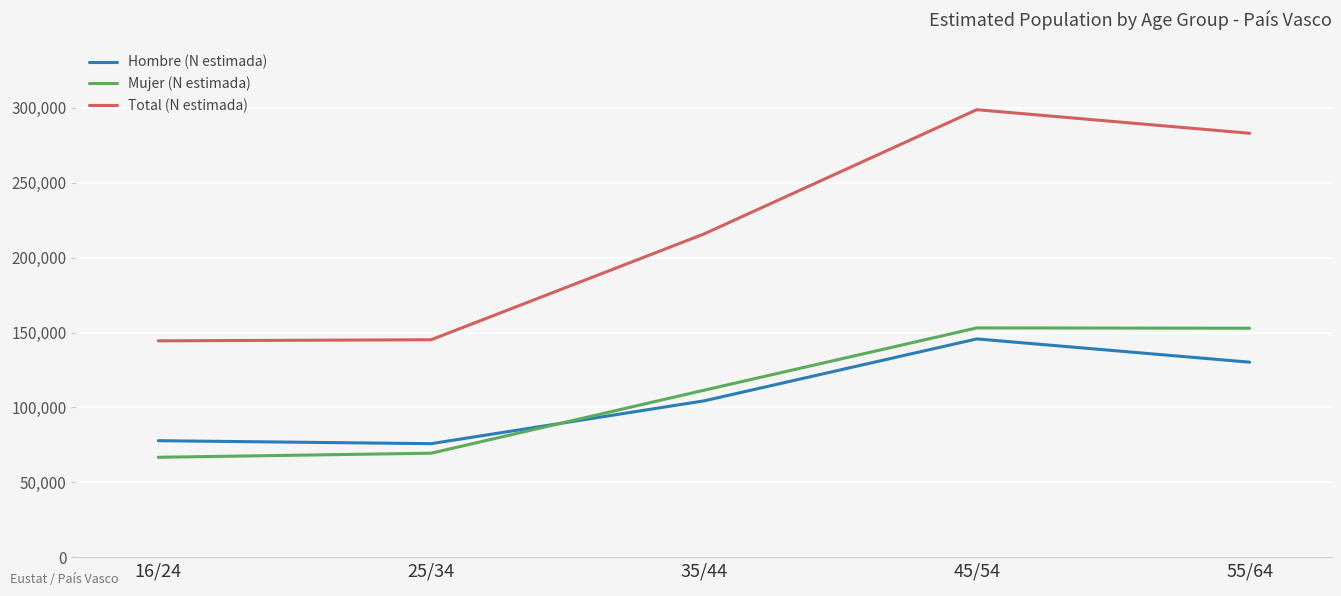

Where is Mujer (N estimada) nearest to the value 109877?

35/44